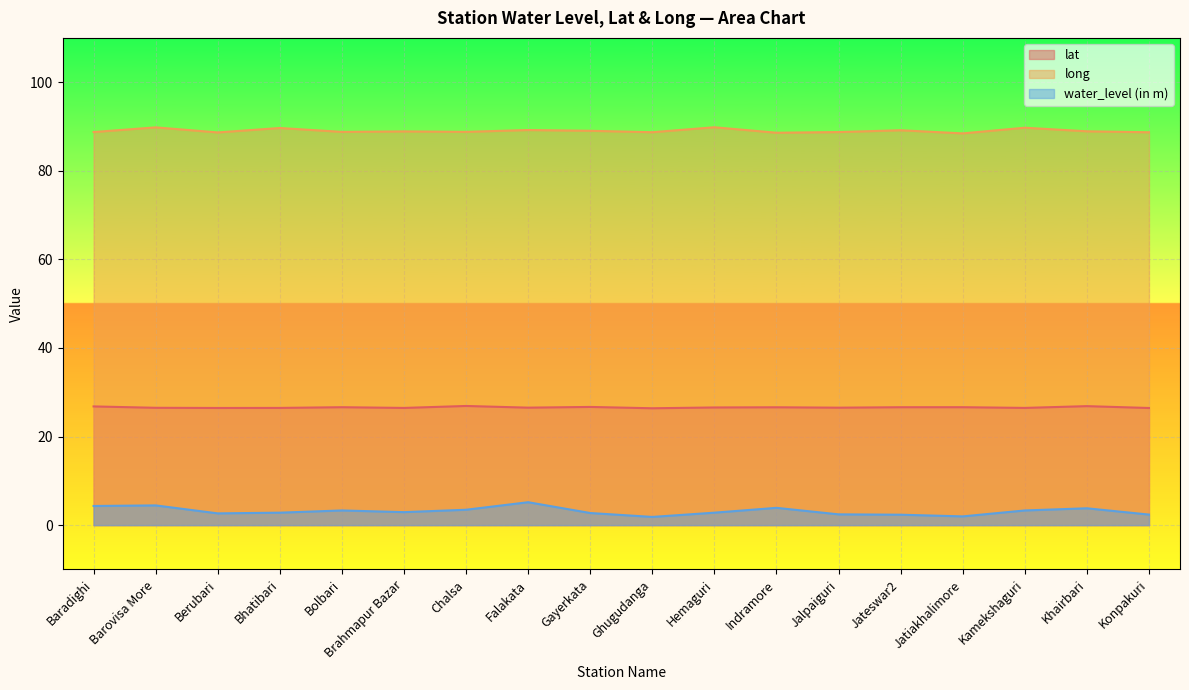

True or false: long has a value of 89.2 at Falakata.

True